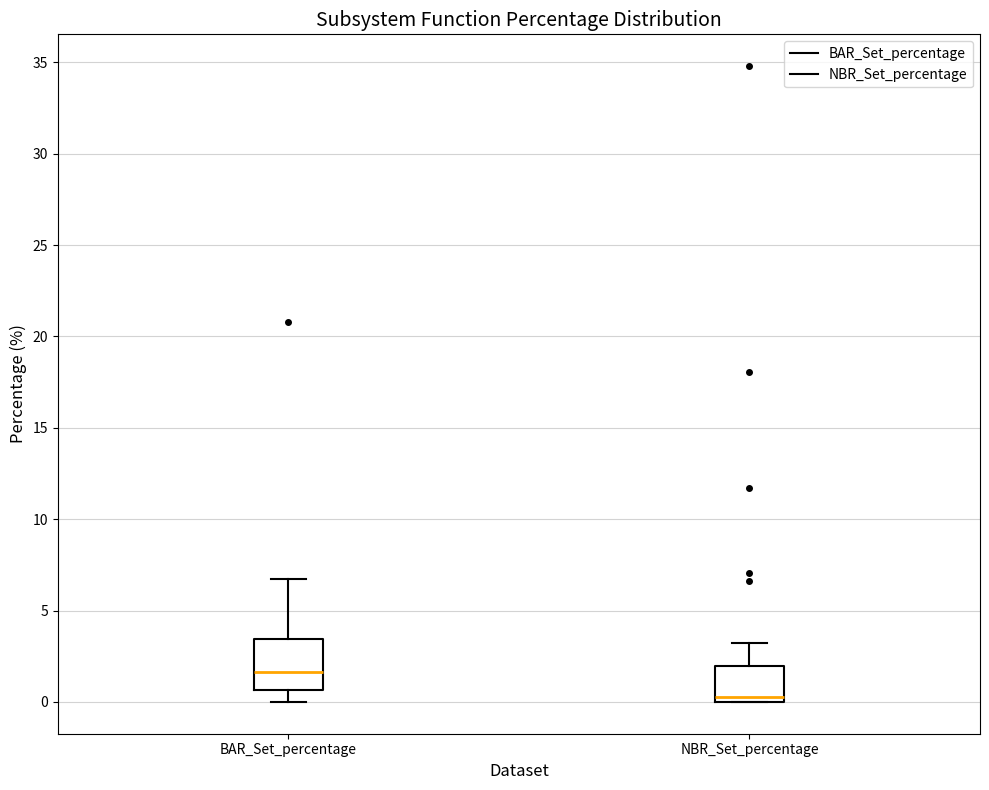

Which box's median line is the highest?

BAR_Set_percentage